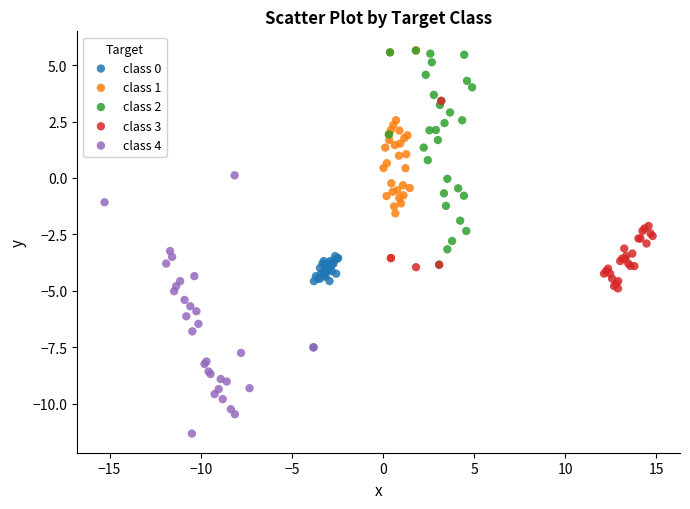

Which series contains the lowest Y value?

class 4